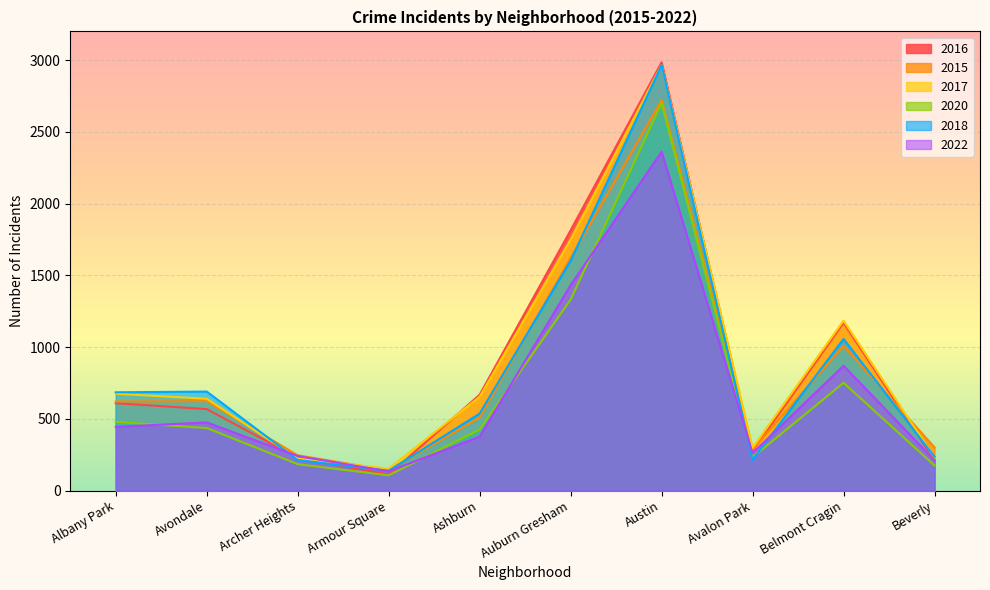

How many lines are shown in the chart?

6